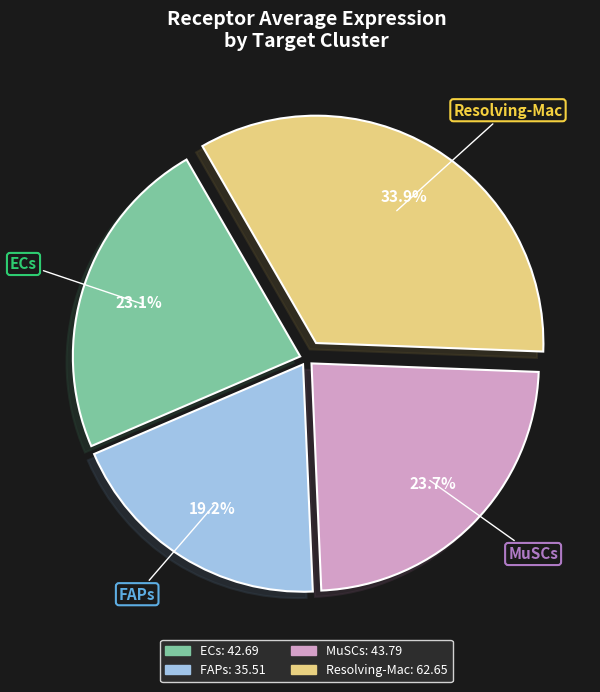

How many slices are in this pie chart?

4